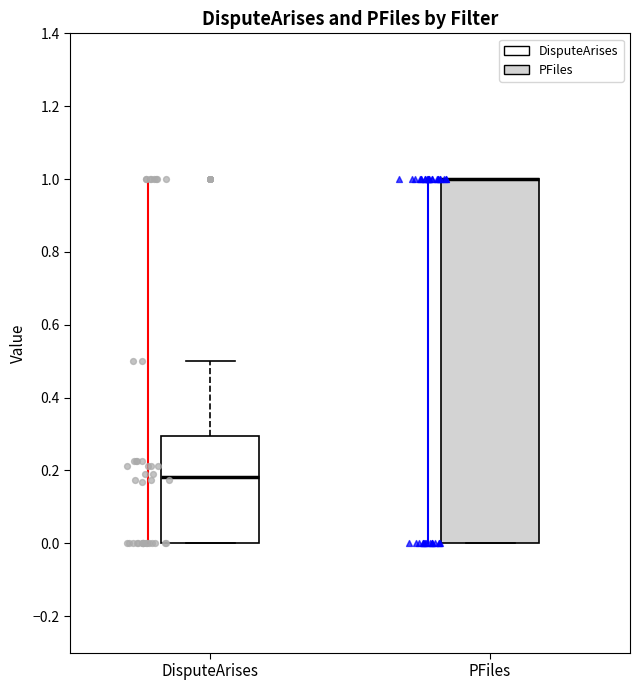

Comparing the boxes themselves (not the whiskers), which one is the tallest?

PFiles